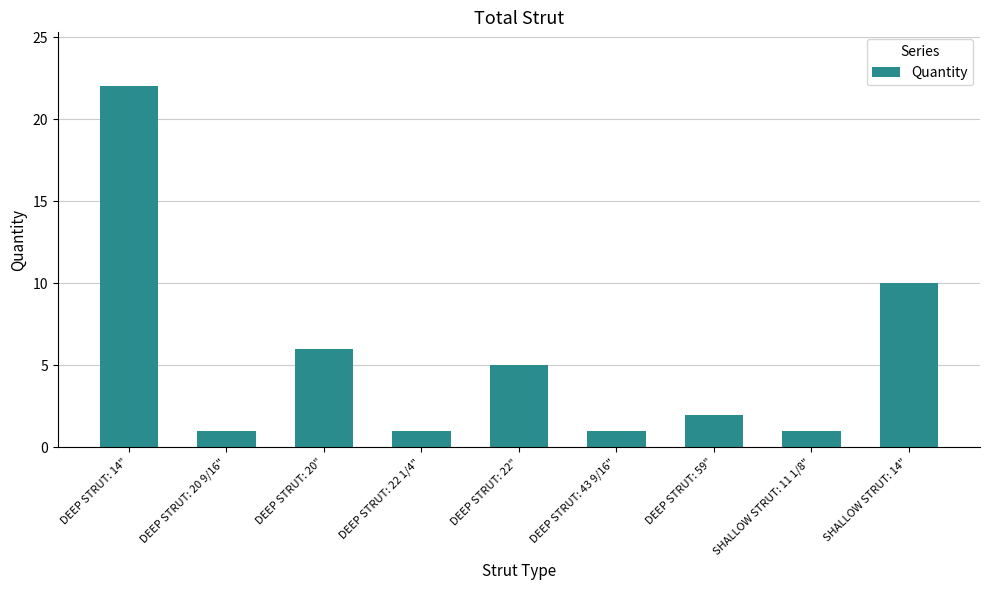

Count the number of data series in this chart.

1